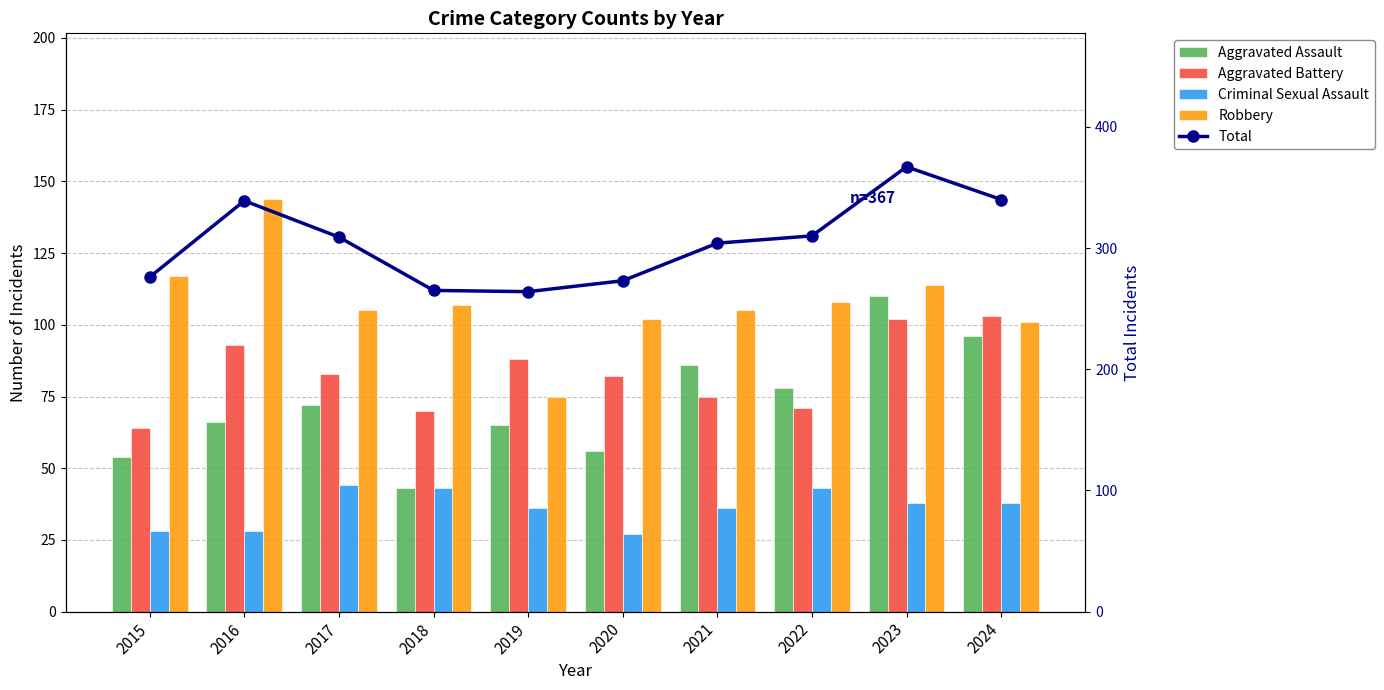

Which series has the largest total across all categories?

Total